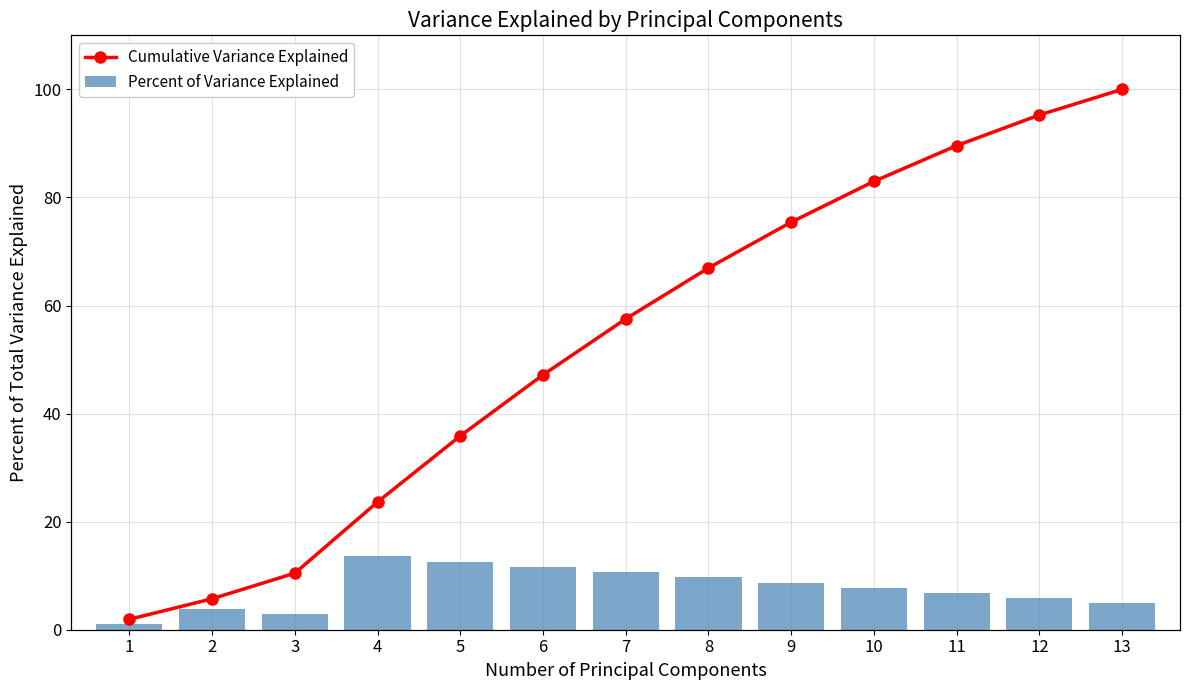

Reading right to left, transcribe all the data shown in this chart.

Percent of Variance Explained: 13=4.9	12=5.8	11=6.8	10=7.8	9=8.7	8=9.7	7=10.7	6=11.7	5=12.6	4=13.6	3=2.9	2=3.9	1=1.0
Cumulative Variance Explained: 13=100.0	12=95.3	11=89.6	10=83.0	9=75.4	8=66.9	7=57.5	6=47.2	5=35.9	4=23.6	3=10.5	2=5.7	1=1.9